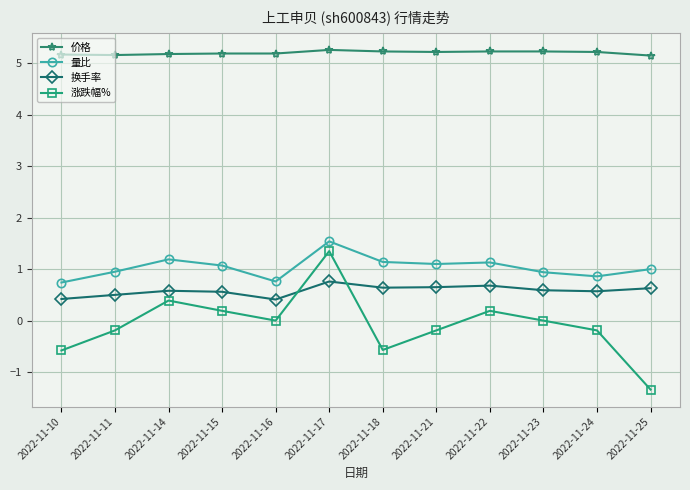

Which series has the largest total across all categories?

价格